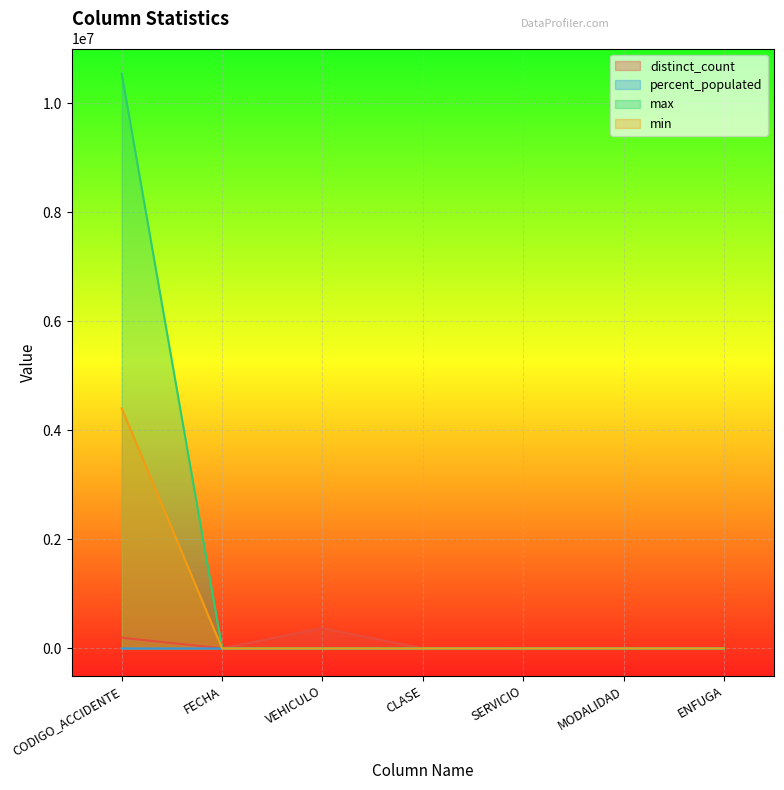

What are all the series names shown in the legend?

distinct_count, percent_populated, max, min